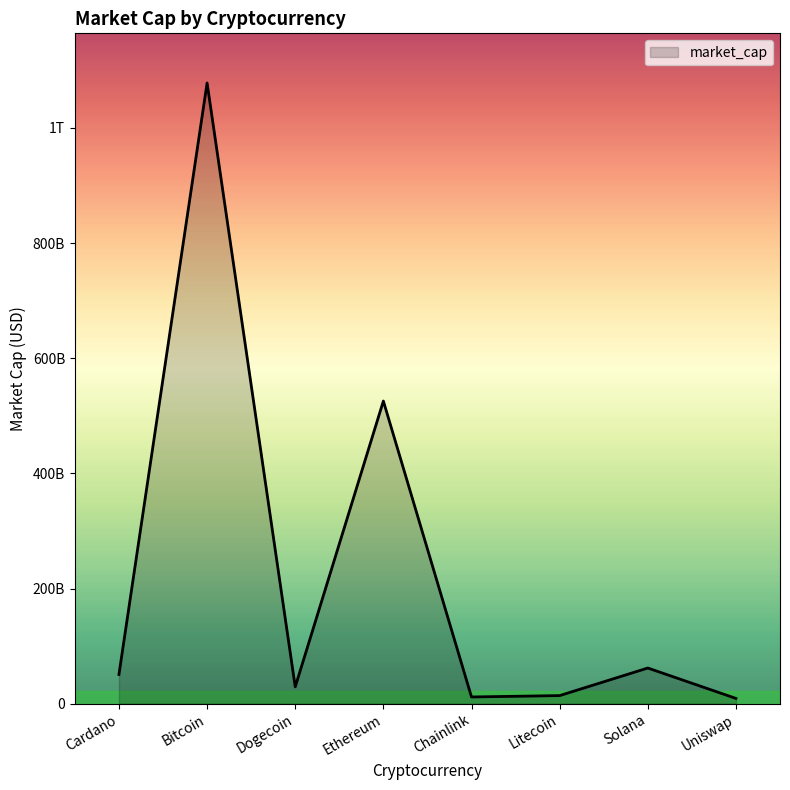

Is this an area chart (filled region under the line)?

Yes